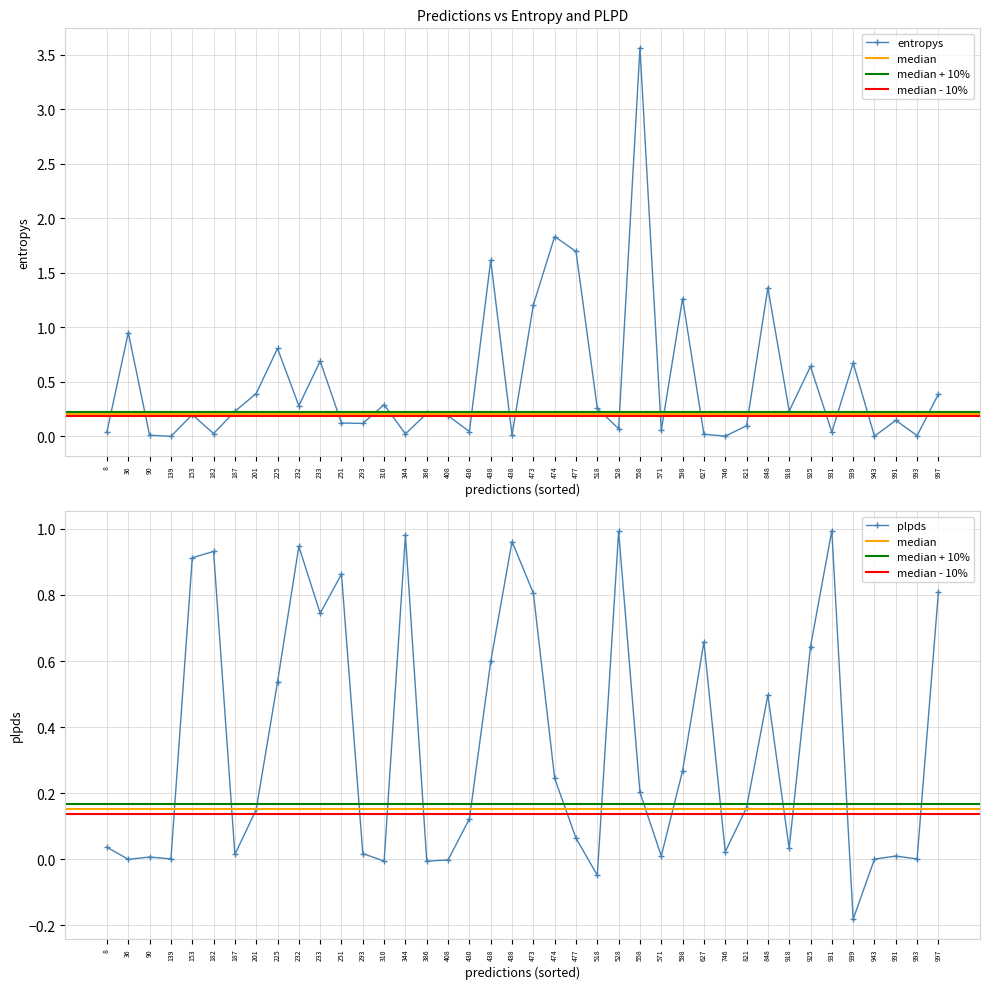

True or false: entropys and plpds intersect in this chart.

True